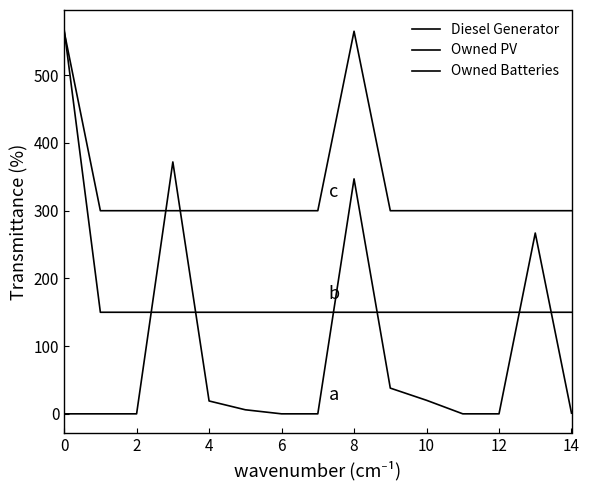

Does the chart display data point markers on the line(s)?

No